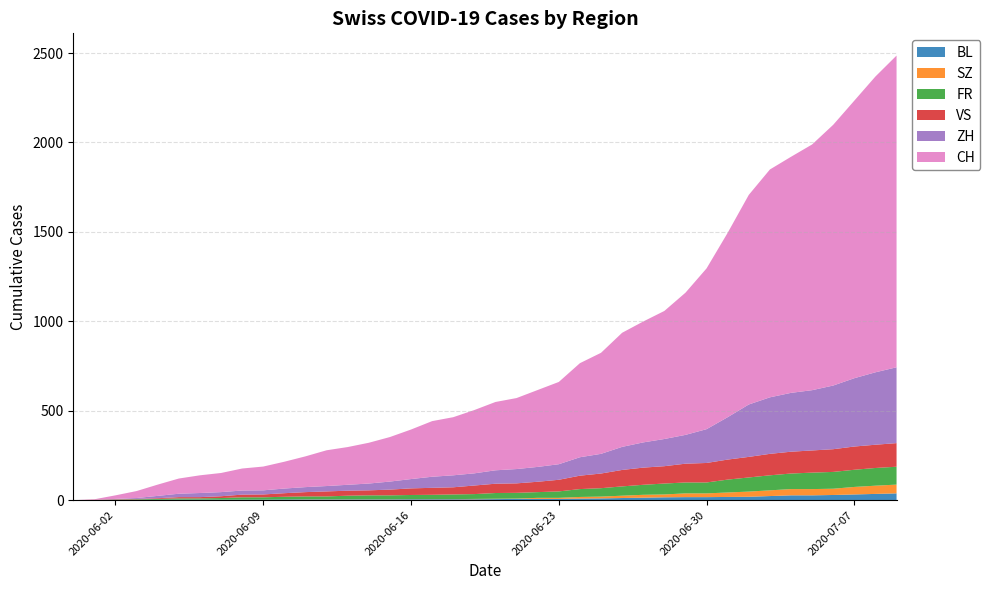

Reading left to right, what are all the values shown in this chart?

CH: 2020-05-31=0	2020-06-01=3	2020-06-02=20	2020-06-03=39	2020-06-04=63	2020-06-05=85	2020-06-06=99	2020-06-07=107	2020-06-08=123	2020-06-09=133	2020-06-10=150	2020-06-11=172	2020-06-12=200	2020-06-13=211	2020-06-14=228	2020-06-15=249	2020-06-16=277	2020-06-17=311	2020-06-18=325	2020-06-19=354	2020-06-20=382	2020-06-21=397	2020-06-22=430	2020-06-23=460	2020-06-24=526	2020-06-25=565	2020-06-26=638	2020-06-27=676	2020-06-28=716	2020-06-29=795	2020-06-30=899	2020-07-01=1031	2020-07-02=1172	2020-07-03=1274	2020-07-04=1320	2020-07-05=1374	2020-07-06=1458	2020-07-07=1552	2020-07-08=1654	2020-07-09=1743
ZH: 2020-05-31=0	2020-06-01=0	2020-06-02=2	2020-06-03=5	2020-06-04=13	2020-06-05=19	2020-06-06=23	2020-06-07=23	2020-06-08=23	2020-06-09=23	2020-06-10=26	2020-06-11=28	2020-06-12=30	2020-06-13=33	2020-06-14=38	2020-06-15=45	2020-06-16=52	2020-06-17=62	2020-06-18=67	2020-06-19=68	2020-06-20=75	2020-06-21=80	2020-06-22=83	2020-06-23=87	2020-06-24=103	2020-06-25=110	2020-06-26=129	2020-06-27=141	2020-06-28=152	2020-06-29=161	2020-06-30=189	2020-07-01=237	2020-07-02=293	2020-07-03=316	2020-07-04=329	2020-07-05=337	2020-07-06=356	2020-07-07=382	2020-07-08=405	2020-07-09=424
FR: 2020-05-31=0	2020-06-01=0	2020-06-02=2	2020-06-03=3	2020-06-04=5	2020-06-05=7	2020-06-06=7	2020-06-07=9	2020-06-08=13	2020-06-09=13	2020-06-10=15	2020-06-11=16	2020-06-12=16	2020-06-13=20	2020-06-14=22	2020-06-15=22	2020-06-16=23	2020-06-17=24	2020-06-18=26	2020-06-19=27	2020-06-20=32	2020-06-21=32	2020-06-22=32	2020-06-23=36	2020-06-24=44	2020-06-25=47	2020-06-26=52	2020-06-27=56	2020-06-28=61	2020-06-29=61	2020-06-30=61	2020-07-01=72	2020-07-02=79	2020-07-03=84	2020-07-04=87	2020-07-05=92	2020-07-06=94	2020-07-07=96	2020-07-08=99	2020-07-09=100
VS: 2020-05-31=0	2020-06-01=1	2020-06-02=2	2020-06-03=2	2020-06-04=4	2020-06-05=7	2020-06-06=7	2020-06-07=10	2020-06-08=15	2020-06-09=16	2020-06-10=20	2020-06-11=24	2020-06-12=28	2020-06-13=28	2020-06-14=28	2020-06-15=32	2020-06-16=37	2020-06-17=39	2020-06-18=40	2020-06-19=48	2020-06-20=52	2020-06-21=53	2020-06-22=58	2020-06-23=65	2020-06-24=75	2020-06-25=82	2020-06-26=92	2020-06-27=96	2020-06-28=97	2020-06-29=105	2020-06-30=109	2020-07-01=112	2020-07-02=115	2020-07-03=120	2020-07-04=122	2020-07-05=124	2020-07-06=127	2020-07-07=130	2020-07-08=130	2020-07-09=132
BL: 2020-05-31=0	2020-06-01=1	2020-06-02=1	2020-06-03=2	2020-06-04=2	2020-06-05=3	2020-06-06=3	2020-06-07=3	2020-06-08=3	2020-06-09=3	2020-06-10=4	2020-06-11=4	2020-06-12=4	2020-06-13=4	2020-06-14=4	2020-06-15=4	2020-06-16=5	2020-06-17=5	2020-06-18=5	2020-06-19=5	2020-06-20=6	2020-06-21=7	2020-06-22=7	2020-06-23=7	2020-06-24=9	2020-06-25=10	2020-06-26=12	2020-06-27=14	2020-06-28=16	2020-06-29=17	2020-06-30=17	2020-07-01=18	2020-07-02=19	2020-07-03=23	2020-07-04=27	2020-07-05=27	2020-07-06=29	2020-07-07=32	2020-07-08=35	2020-07-09=38
SZ: 2020-05-31=0	2020-06-01=0	2020-06-02=0	2020-06-03=0	2020-06-04=0	2020-06-05=0	2020-06-06=0	2020-06-07=0	2020-06-08=0	2020-06-09=0	2020-06-10=0	2020-06-11=1	2020-06-12=1	2020-06-13=1	2020-06-14=1	2020-06-15=1	2020-06-16=1	2020-06-17=1	2020-06-18=1	2020-06-19=2	2020-06-20=2	2020-06-21=2	2020-06-22=6	2020-06-23=6	2020-06-24=9	2020-06-25=10	2020-06-26=13	2020-06-27=16	2020-06-28=16	2020-06-29=21	2020-06-30=21	2020-07-01=25	2020-07-02=29	2020-07-03=32	2020-07-04=35	2020-07-05=35	2020-07-06=35	2020-07-07=42	2020-07-08=46	2020-07-09=49